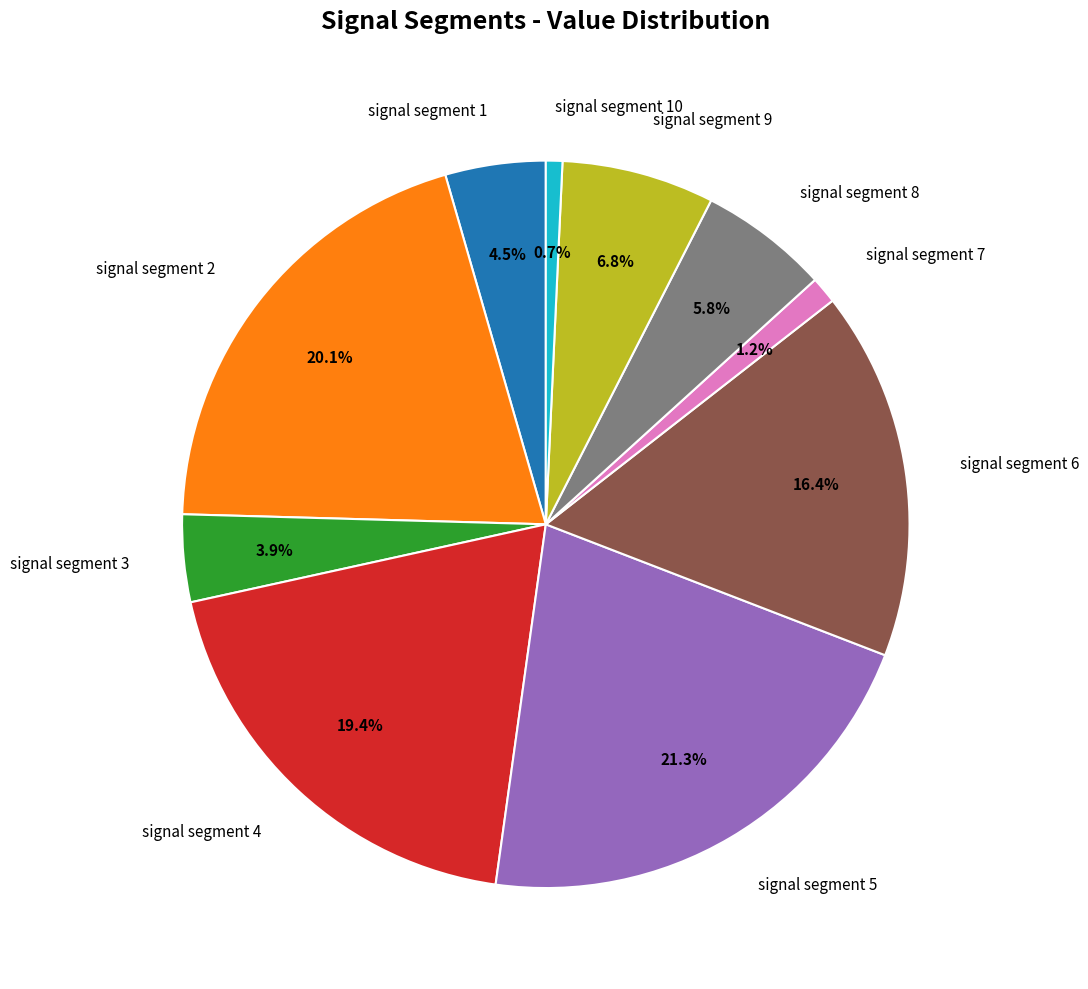

Count the number of slices in the pie.

10